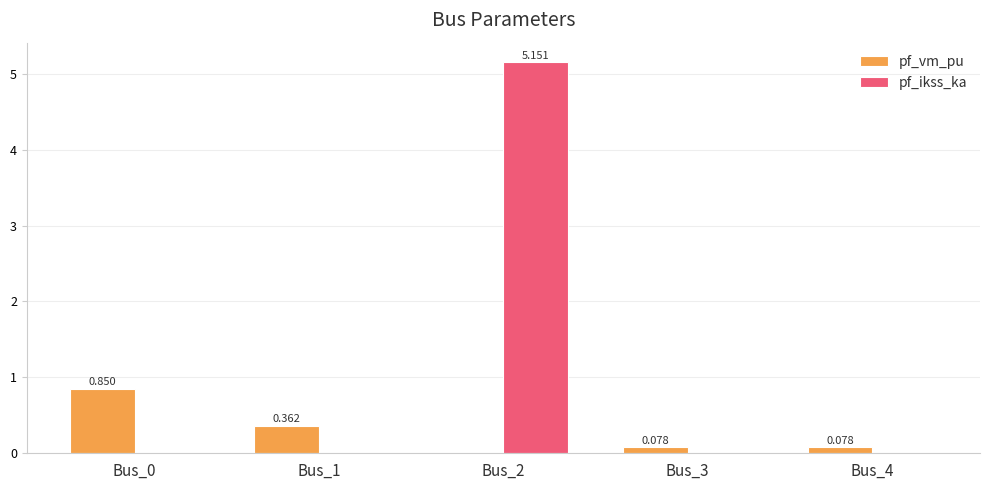

Is the value of pf_vm_pu at Bus_4 greater than the value of pf_ikss_ka at Bus_2?

No